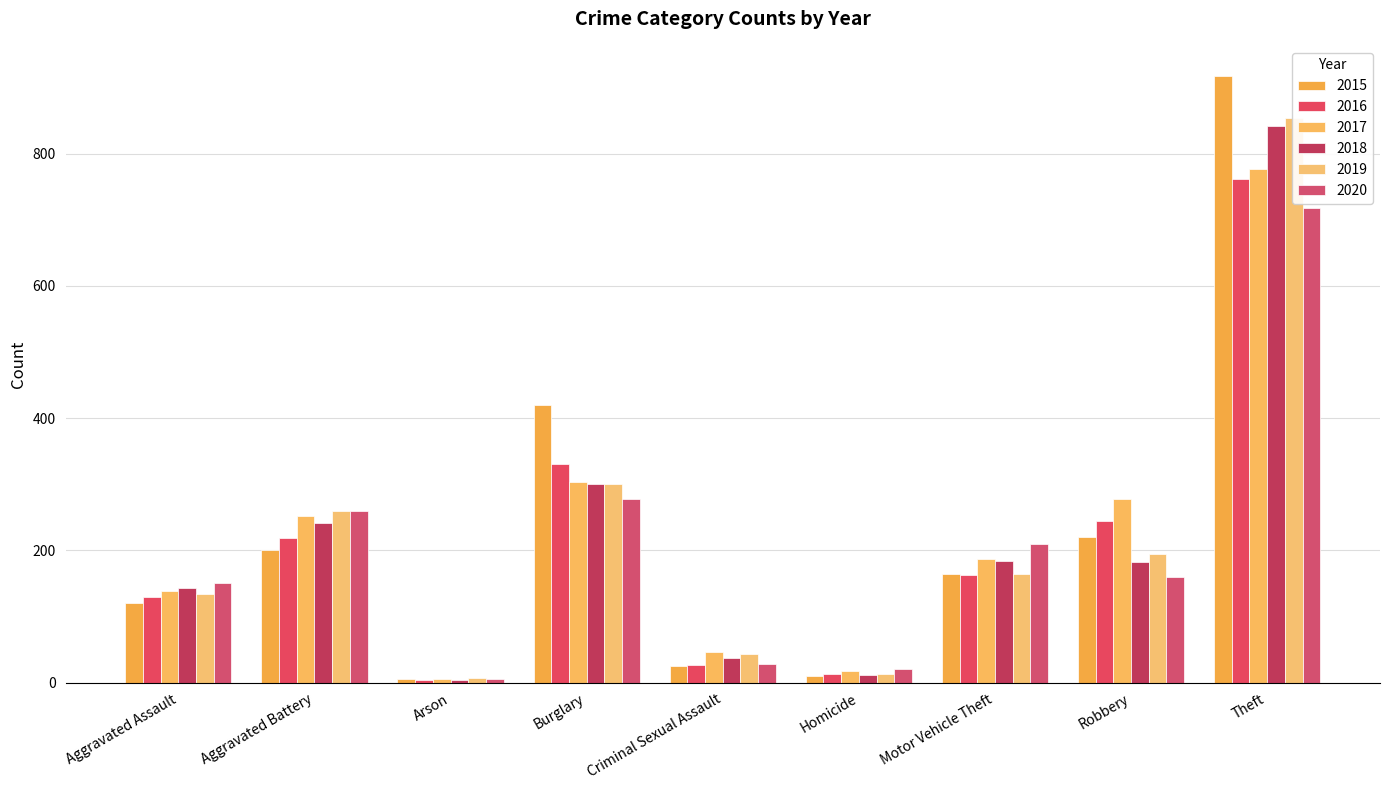

What position from the left is Aggravated Battery?

2